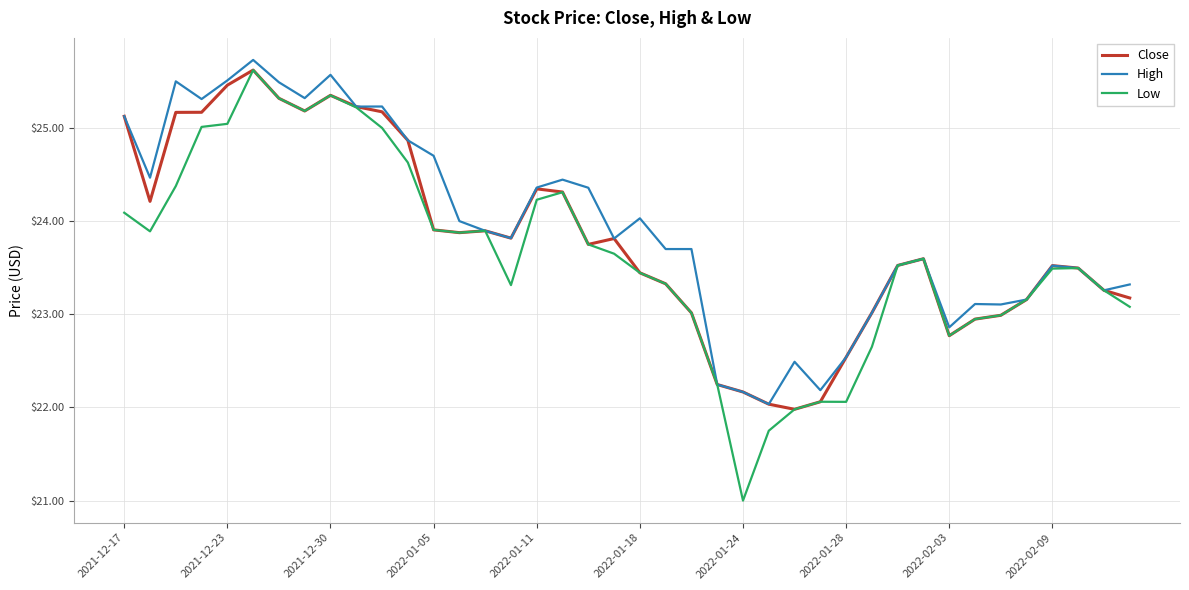

Which series has the widest spread of values?

Low